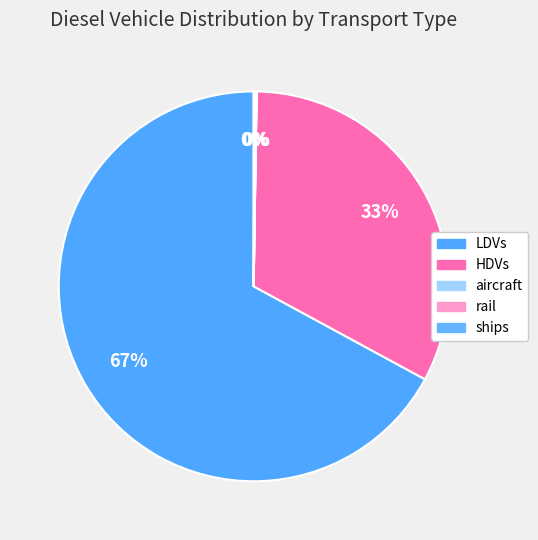

Approximately how many times larger is the value at LDVs compared to HDVs?

2.1